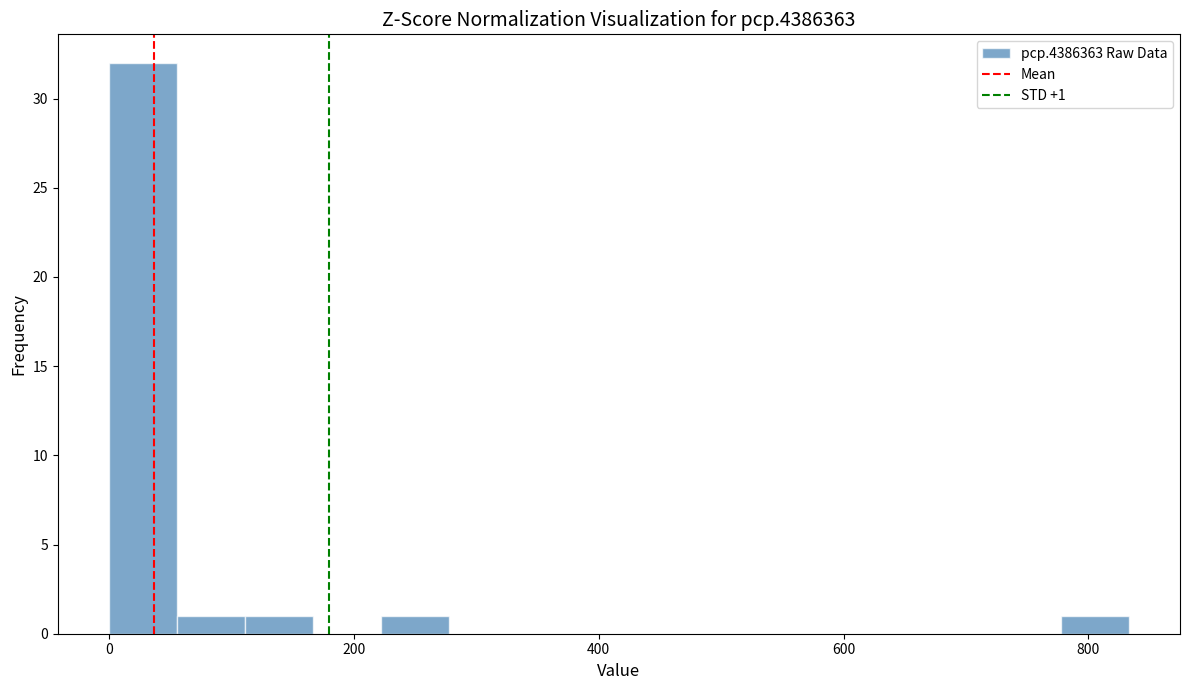

Read against the x-axis, roughly where is the centre of the tallest bar?

20